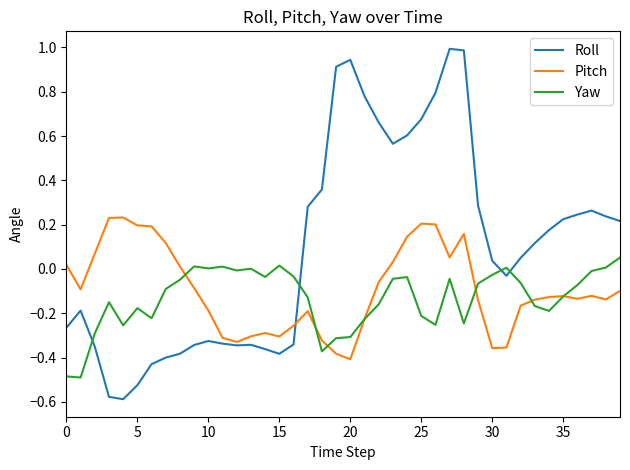

True or false: Yaw and Roll intersect in this chart.

True